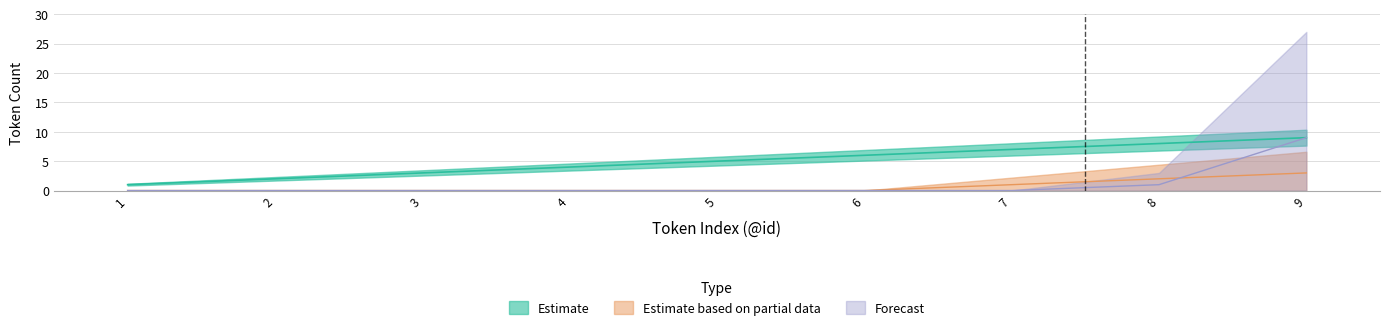

Reading left to right, what are all the values shown in this chart?

Estimate: 1	2	3	4	5	6	7	8	9
Estimate based on partial data: 0	0	0	0	0	0	1	2	3
Forecast: 0	0	0	0	0	0	0	1	9